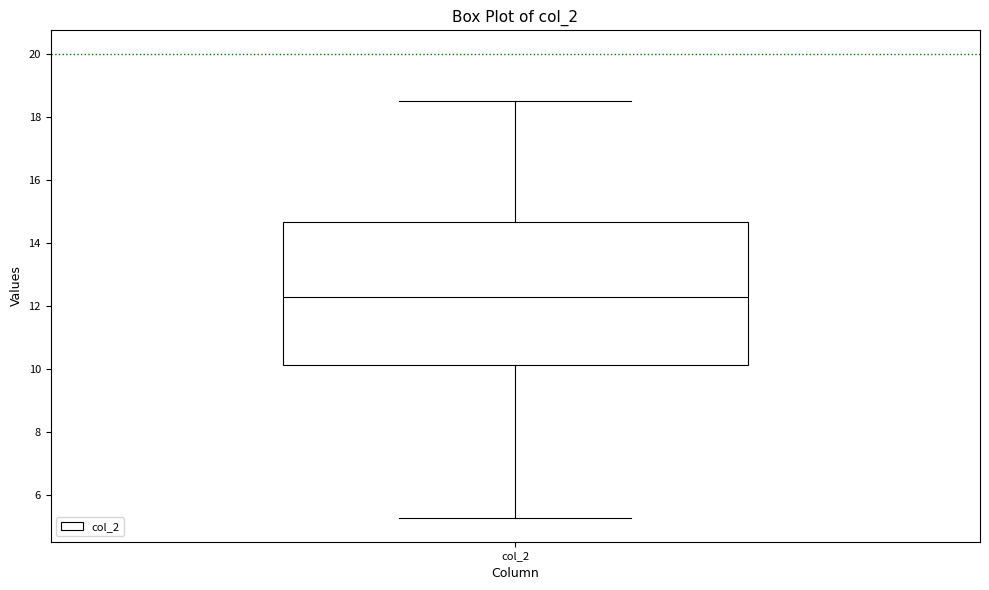

Transcribe this box plot: give where the median line is, the range the box spans, and where the two whiskers end, as read against the y-axis. The values are not printed on the chart, so give them approximately, as read against the axis.

median 12.2, box 10.2 to 14.6, whiskers 5.2 to 18.6